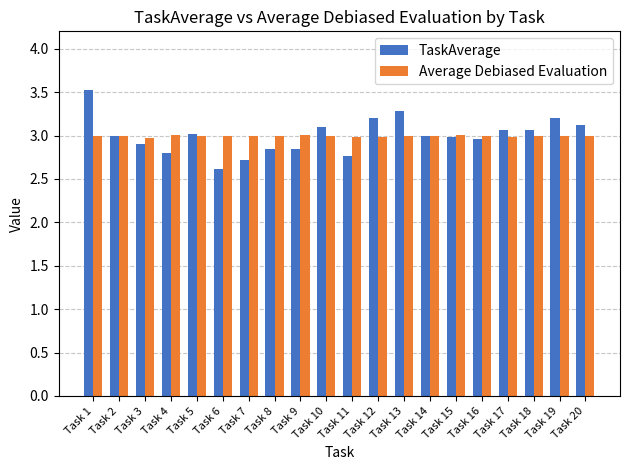

At Task 4, list the series in order from largest to smallest.

Average Debiased Evaluation, TaskAverage